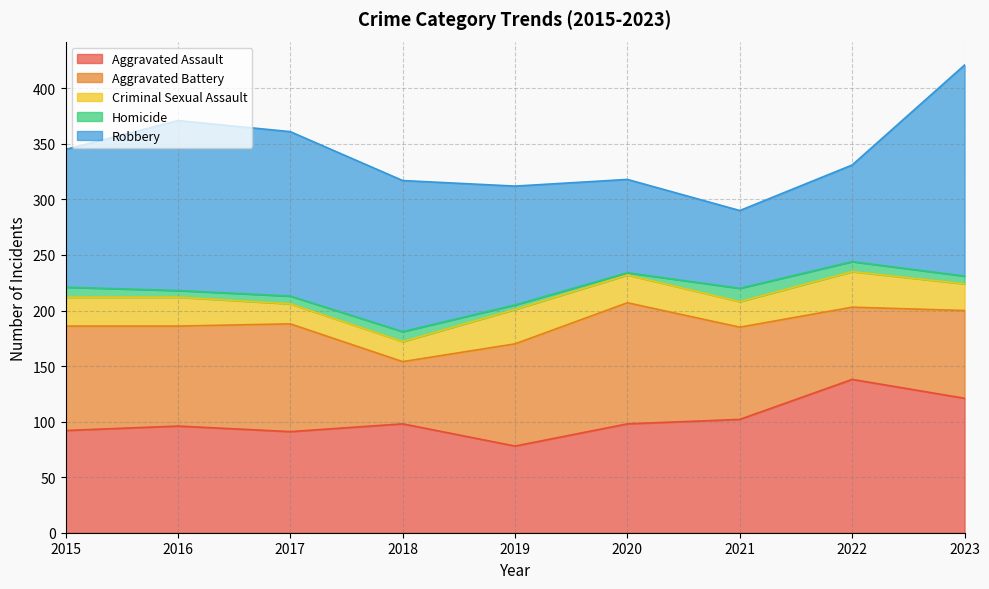

At which category does Aggravated Battery reach its first local peak?

2017